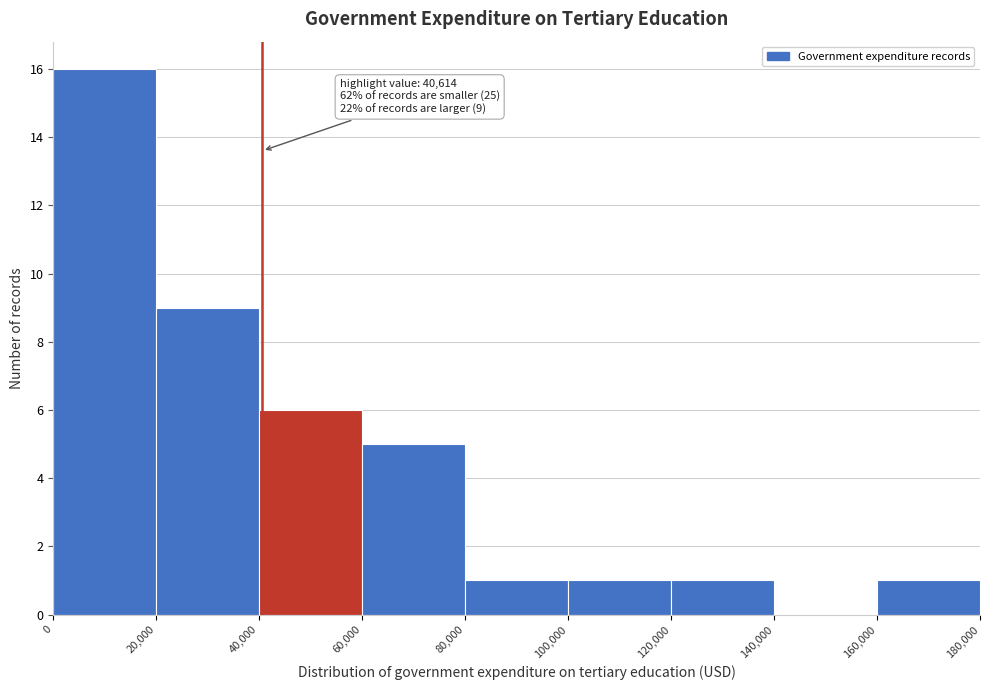

Which range on the x-axis has the tallest bar?

0 to 20,000